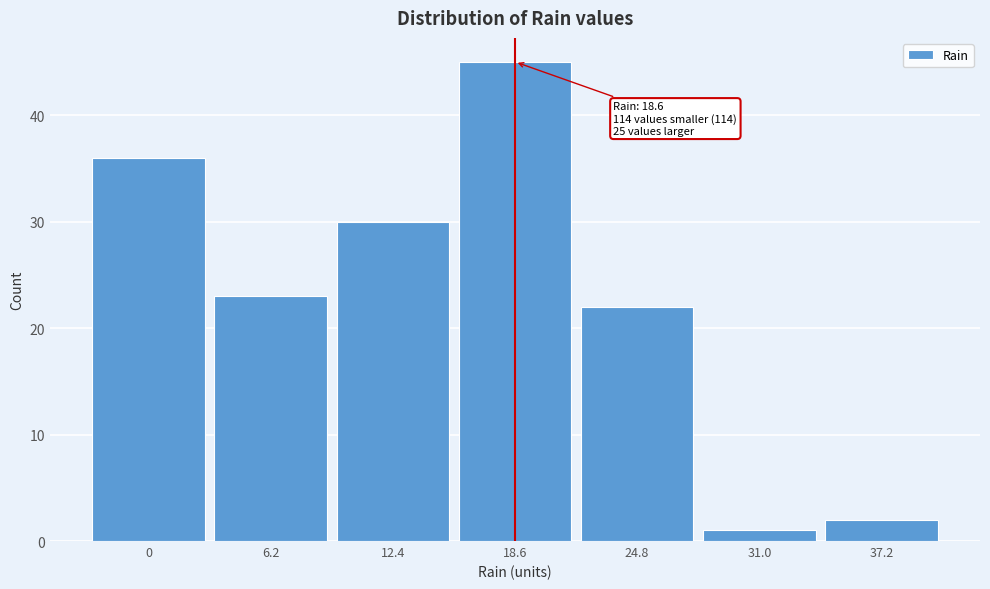

Over which range of the x-axis is the bar tallest?

15.5 to 21.7